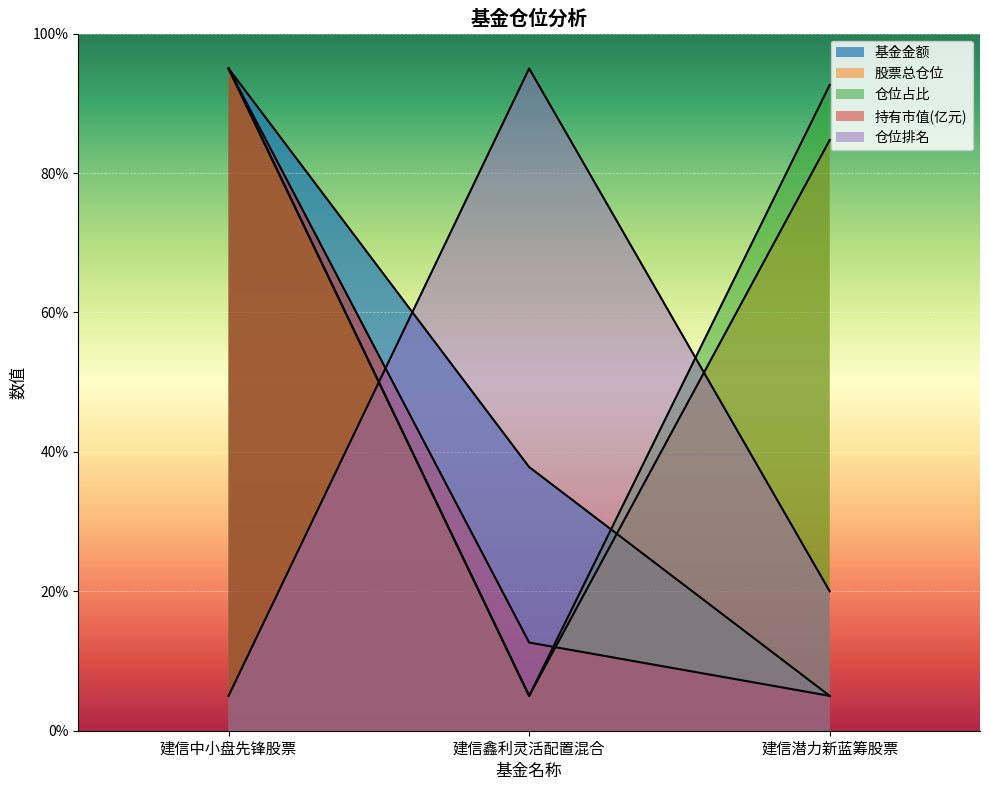

What is the sum of the 基金金额 values at 建信鑫利灵活配置混合 and 建信中小盘先锋股票?

132.8